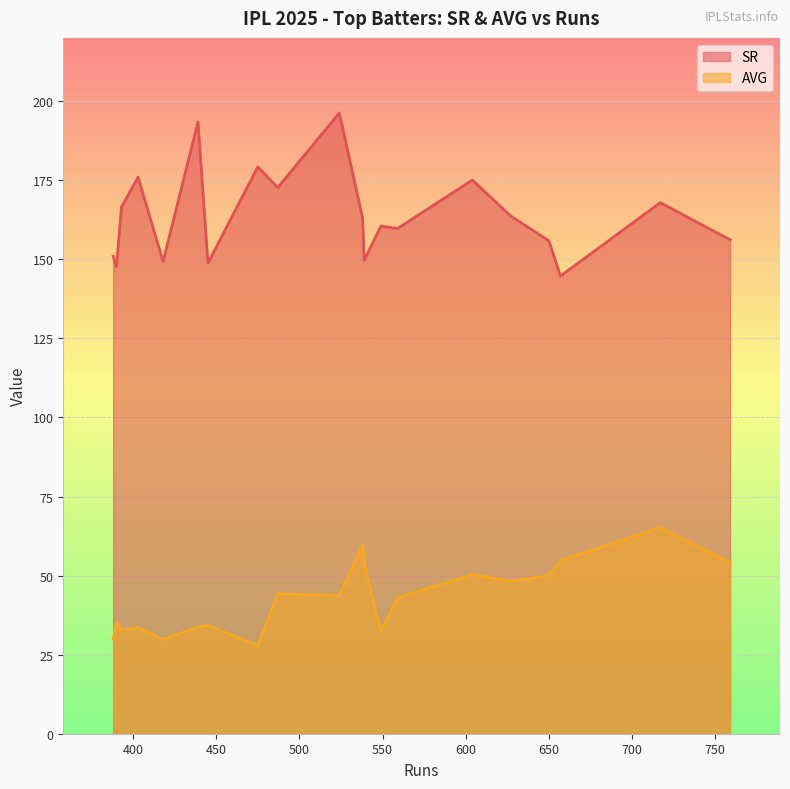

How many lines are shown in the chart?

2